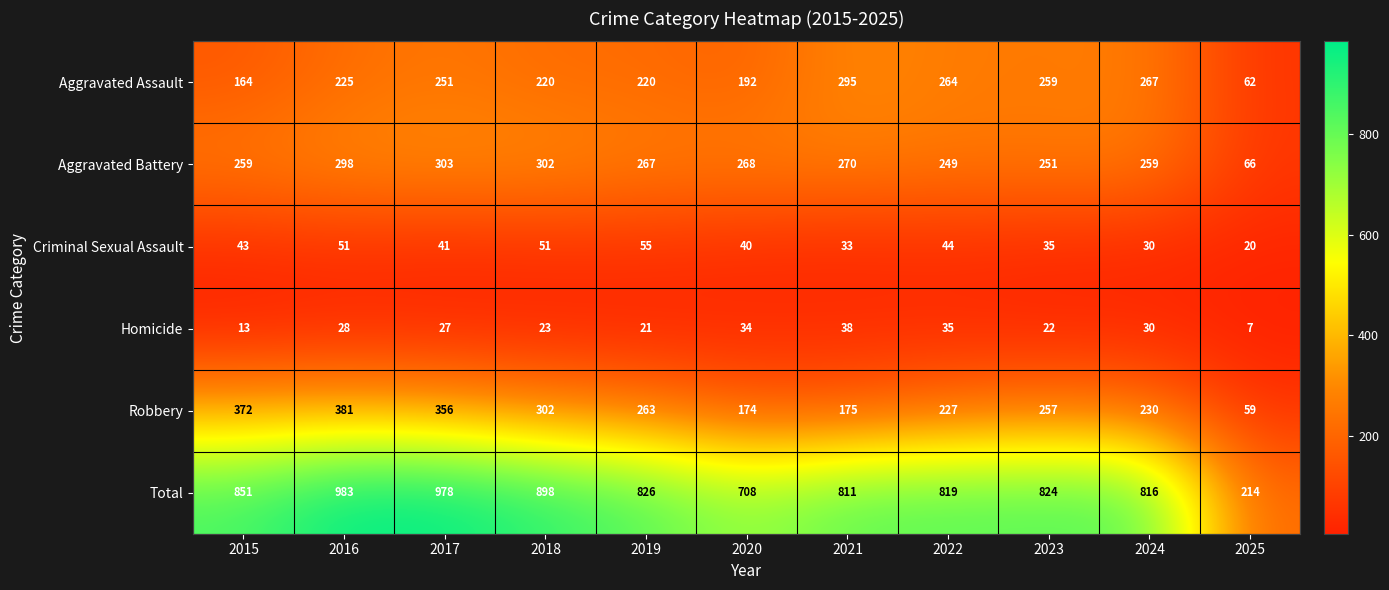

At which category does the chart reach its minimum across all series?

2025